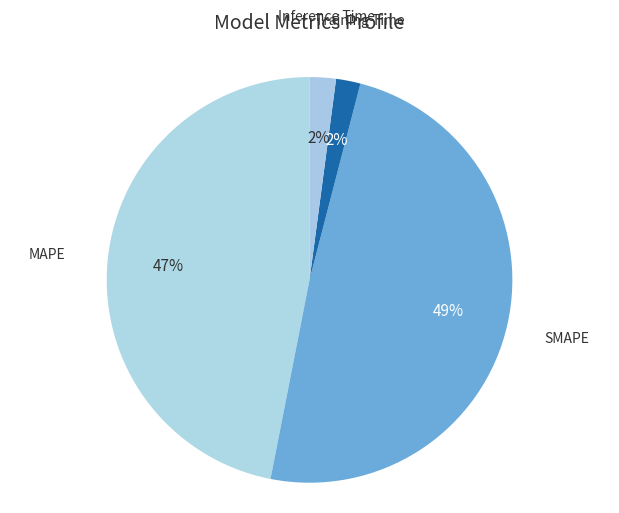

Is there any slice that represents more than half of the pie?

No